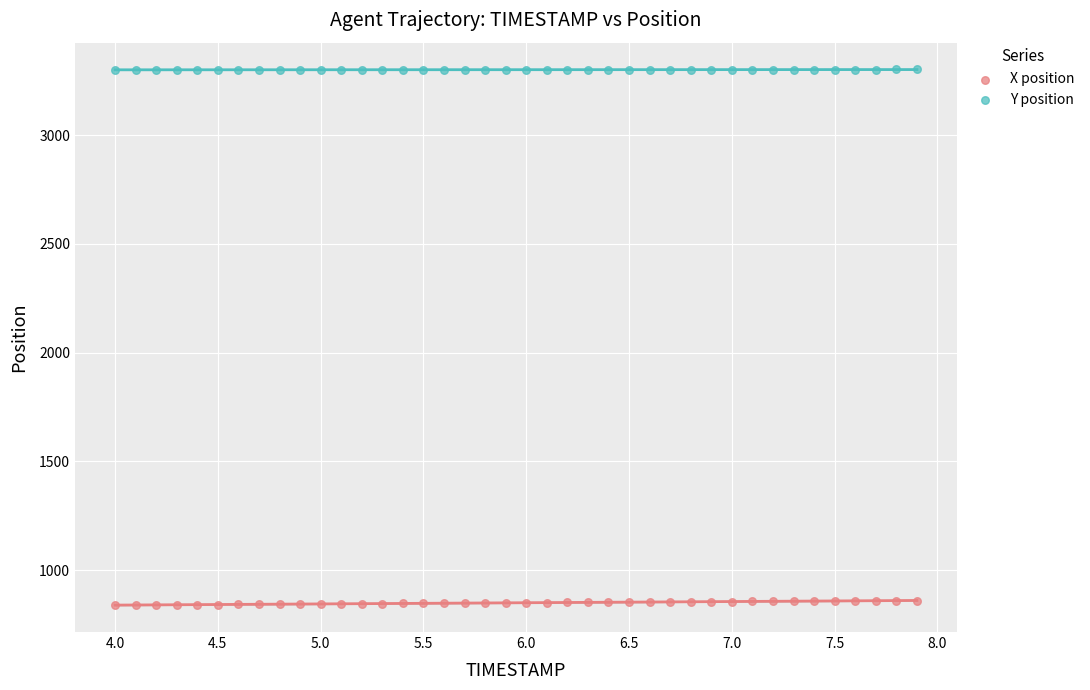

Which series contains the lowest Y value?

X position